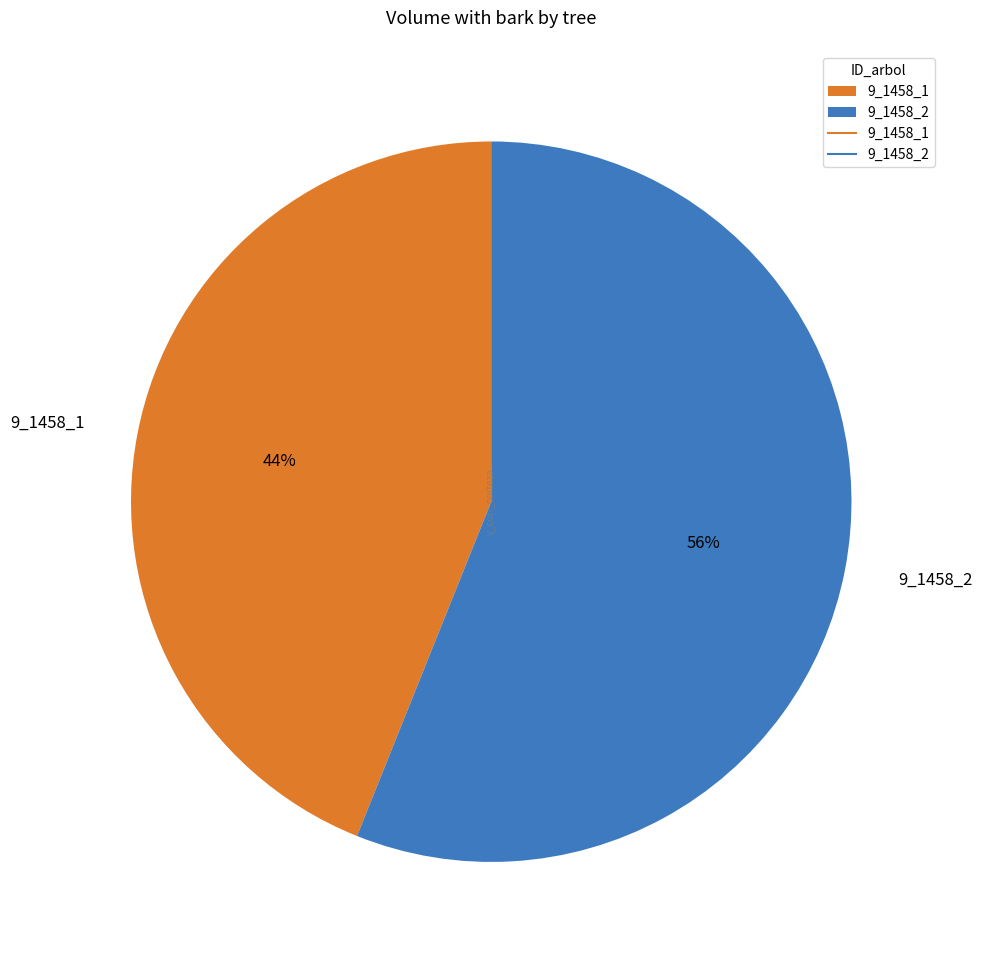

To the nearest percent, what portion does 9_1458_2 represent?

56%